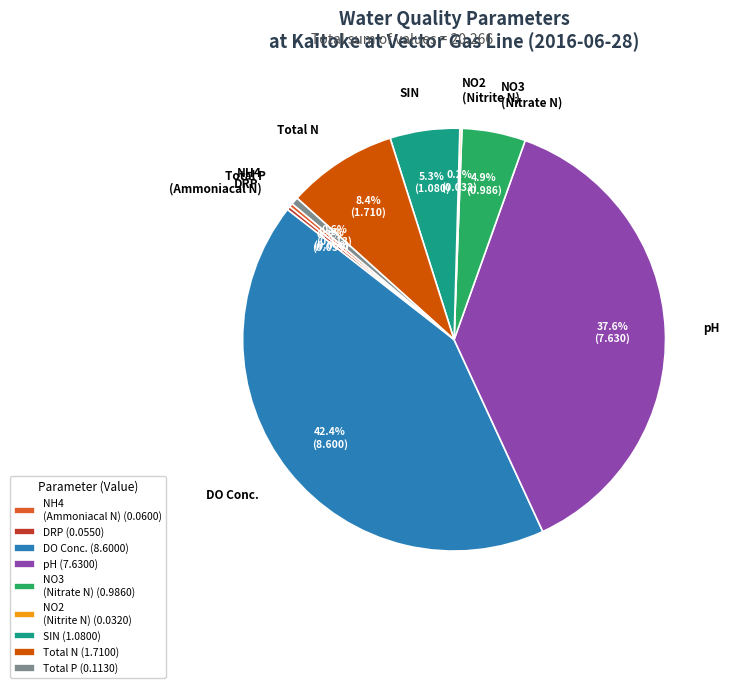

Combined, do NH4 (Ammoniacal N) and SIN account for over 50%?

No